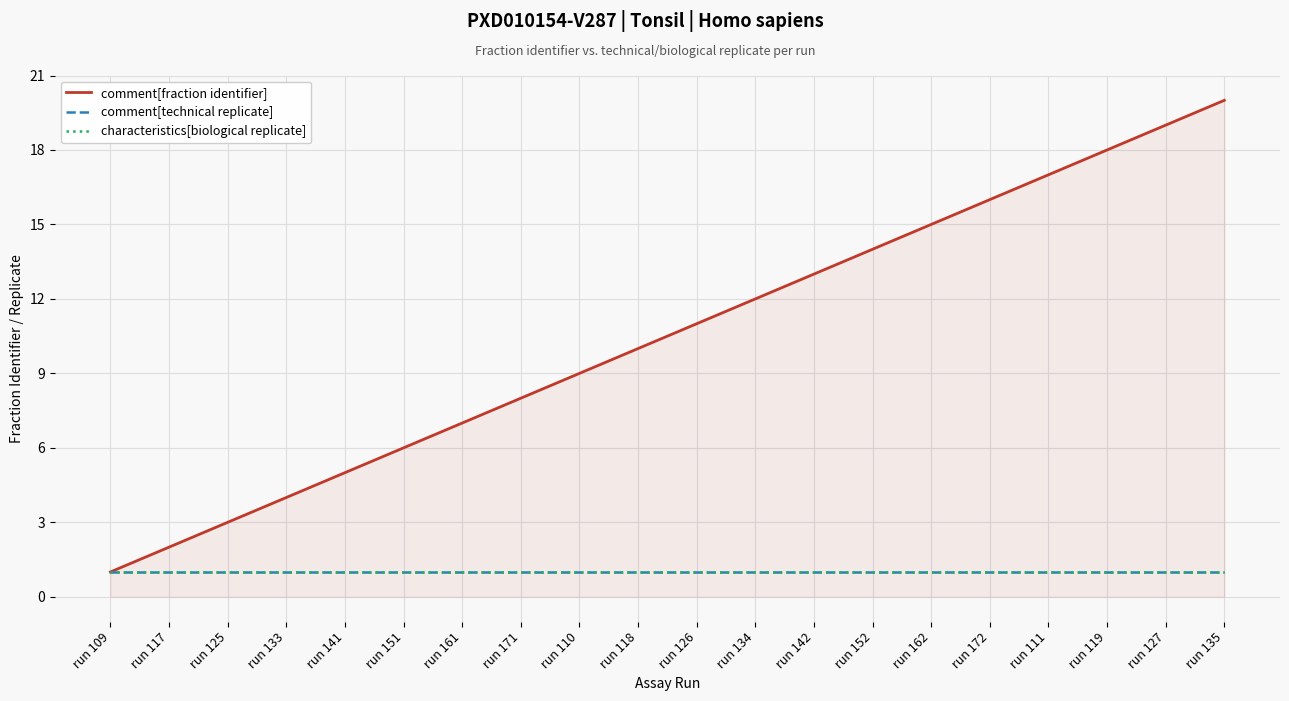

Is this an area chart (filled region under the line)?

Yes